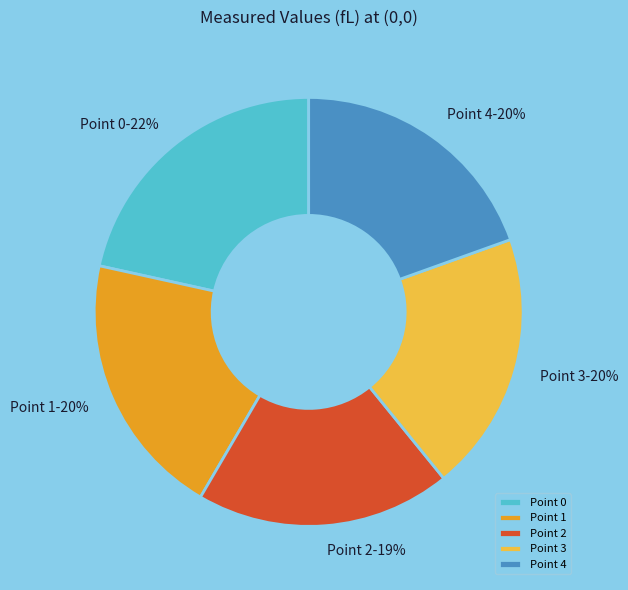

Between Point 1 and Point 2, which is larger?

Point 1